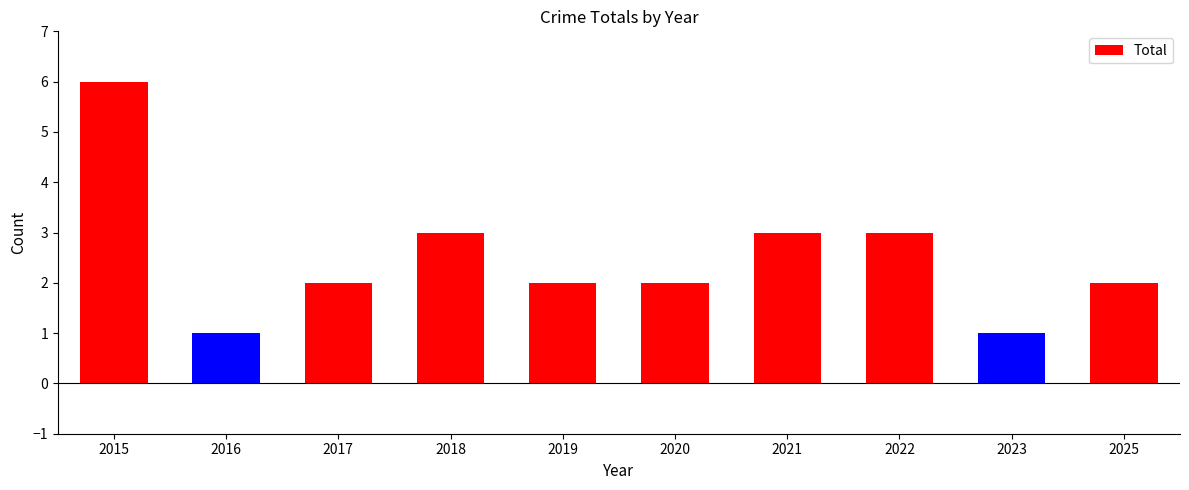

How many categories are shown in the chart?

10